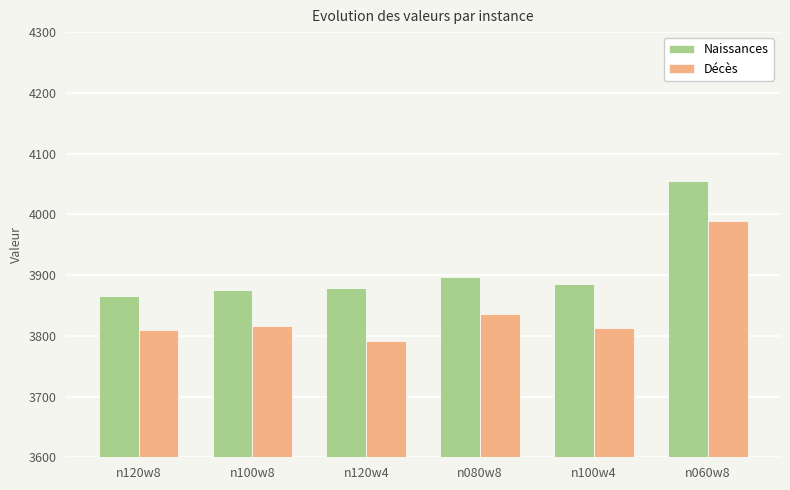

What is the sum of the Décès values at n120w8 and n100w4?

7622.9